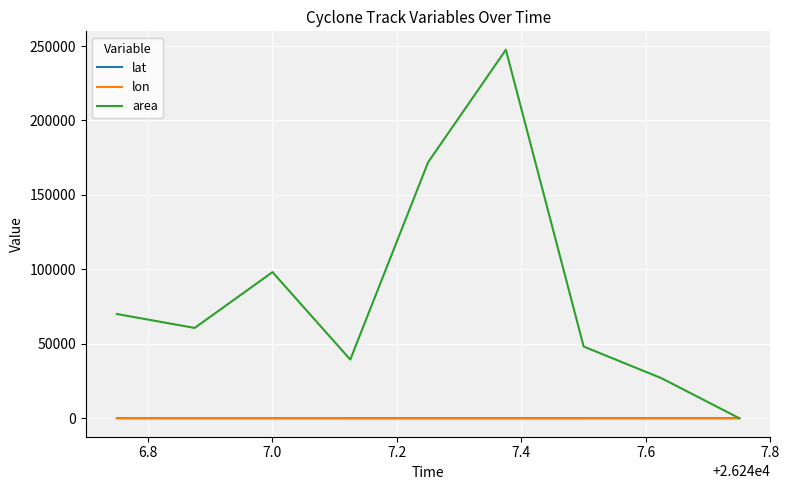

How many lines are shown in the chart?

3